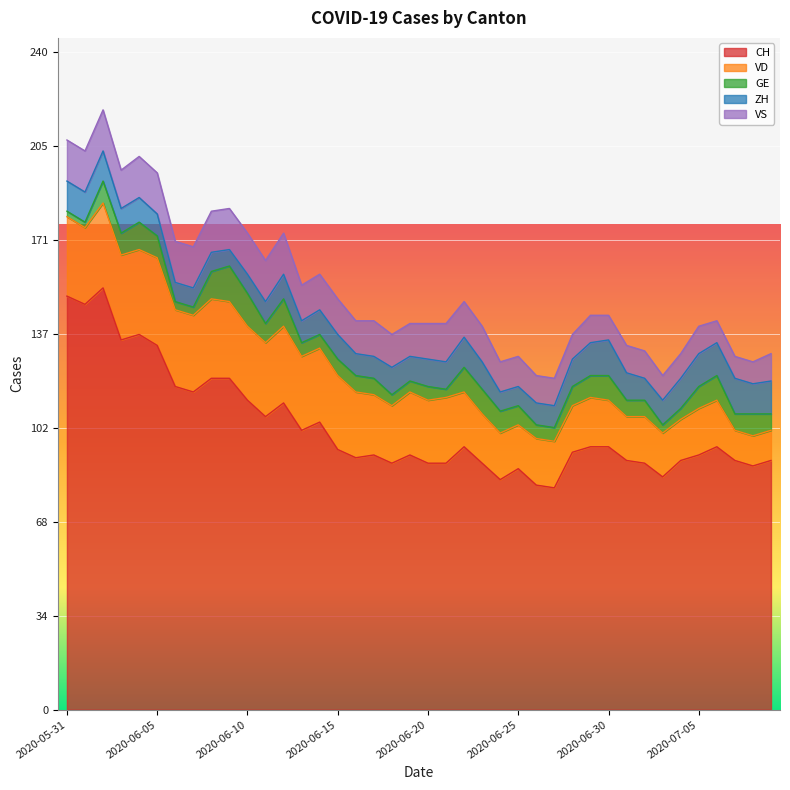

Reading left to right, transcribe all the data shown in this chart.

CH: 151	148	154	135	137	133	118	116	121	121	113	107	112	102	105	95	92	93	90	93	90	90	96	90	84	88	82	81	94	96	96	91	90	85	91	93	96	91	89	91
VD: 29	28	31	31	31	32	28	28	29	28	27	27	28	27	27	27	24	22	21	23	23	24	20	18	17	16	17	17	17	18	17	16	17	16	15	17	17	11	11	11
GE: 2	2	8	8	10	8	3	3	10	13	12	7	10	5	5	6	6	6	4	4	5	3	9	9	8	7	5	5	7	8	9	6	6	3	4	8	9	6	8	6
ZH: 11	11	11	9	9	8	7	7	7	6	7	8	9	8	9	9	8	8	10	9	10	10	11	10	7	7	8	8	10	12	13	10	8	9	11	12	12	13	11	12
VS: 15	15	15	14	15	15	15	15	15	15	15	15	15	13	13	13	12	13	12	12	13	14	13	13	11	11	10	10	9	10	9	10	10	9	9	10	8	8	8	10